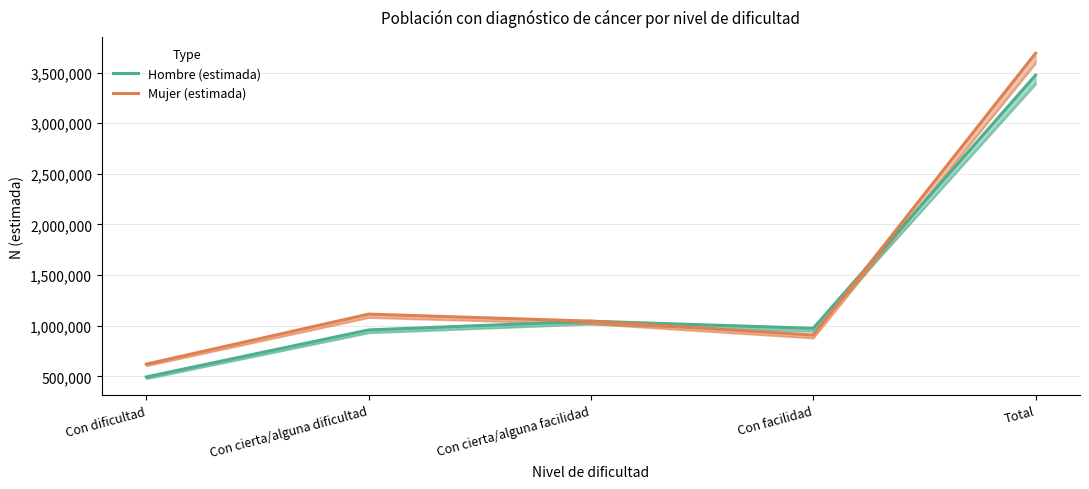

What is the greatest value displayed?

3690766